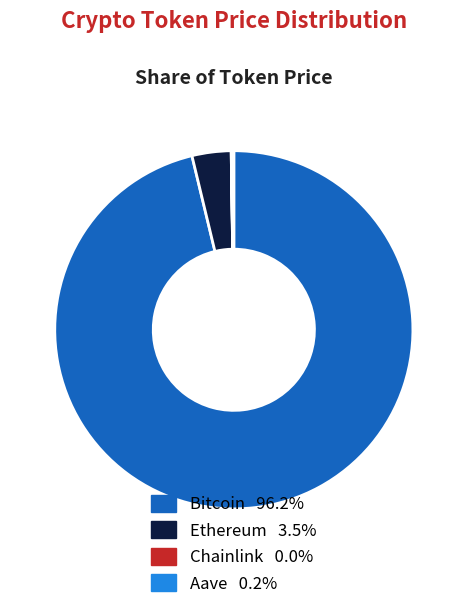

Which slice represents more than half of the pie?

Bitcoin